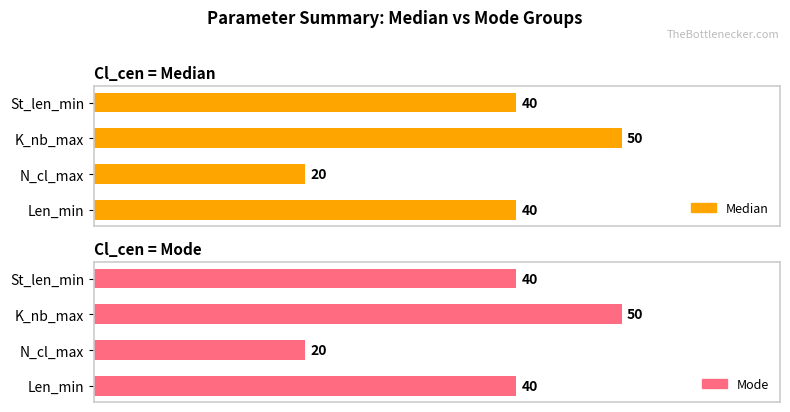

What is the difference between the maximum and second lowest values in the Mode series?

10